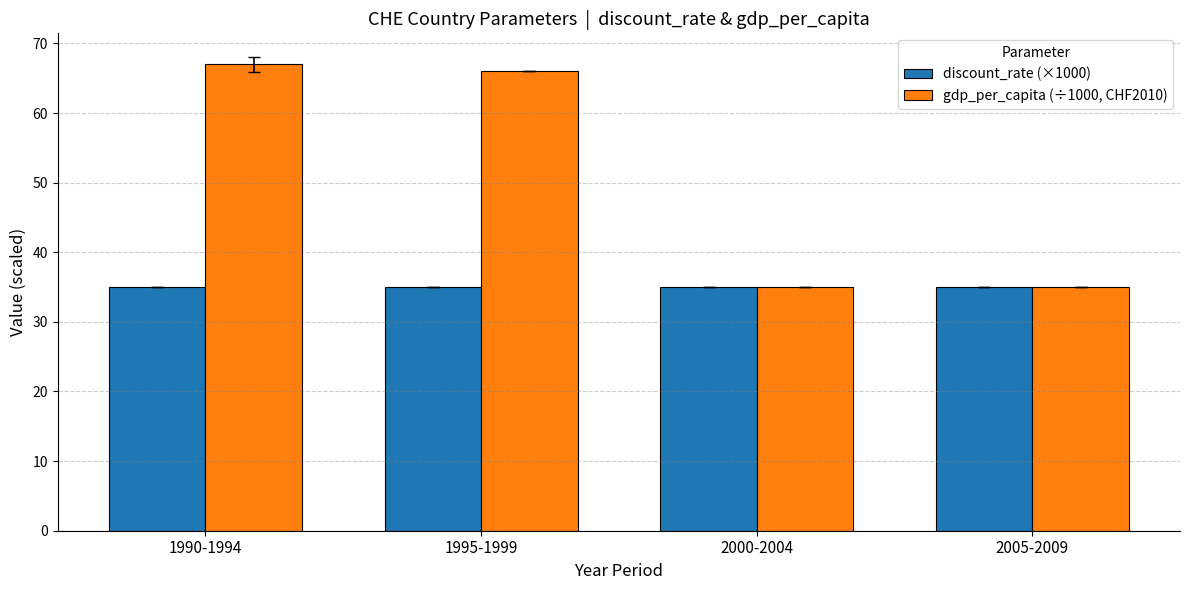

What are all the series names shown in the legend?

discount_rate (×1000), gdp_per_capita (÷1000, CHF2010)